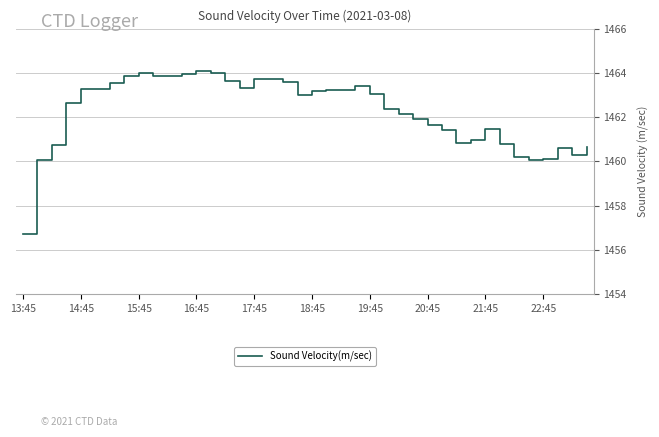

What is the difference between the maximum and minimum values?

7.4